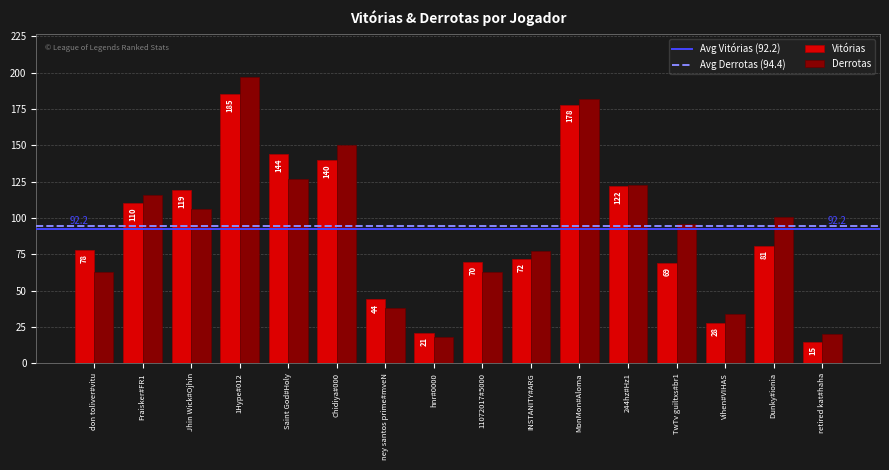

Which series has the widest spread of values?

Derrotas